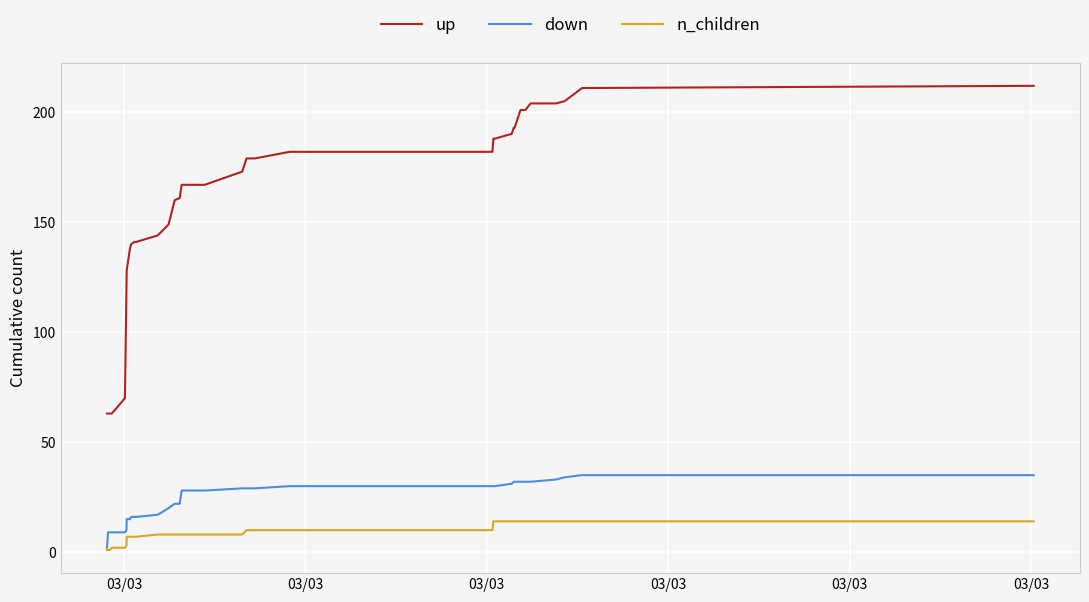

What is the lowest value of the up series?

63